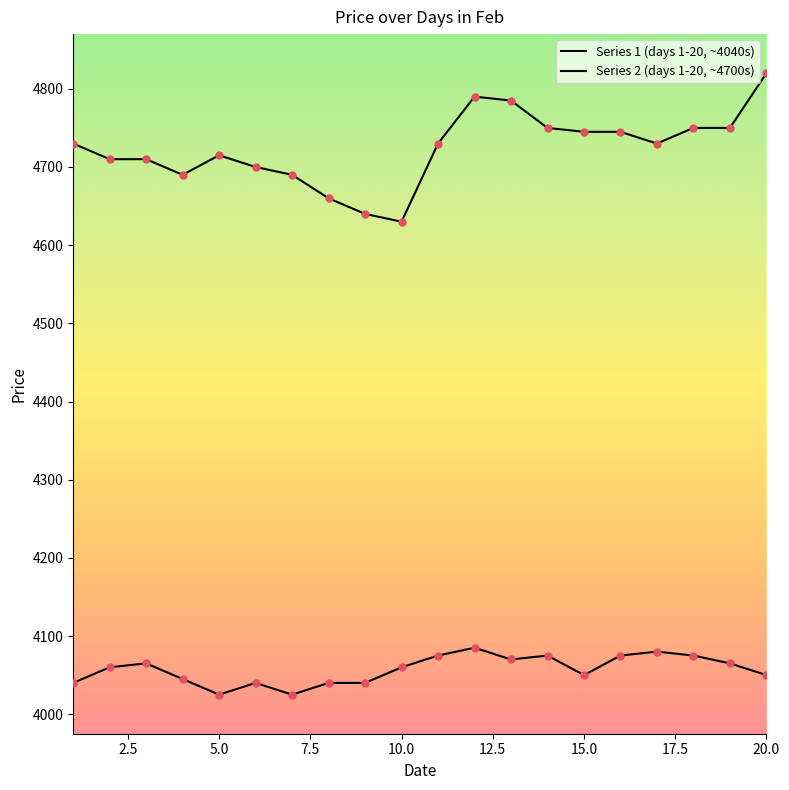

Does the chart have visible grid lines?

No